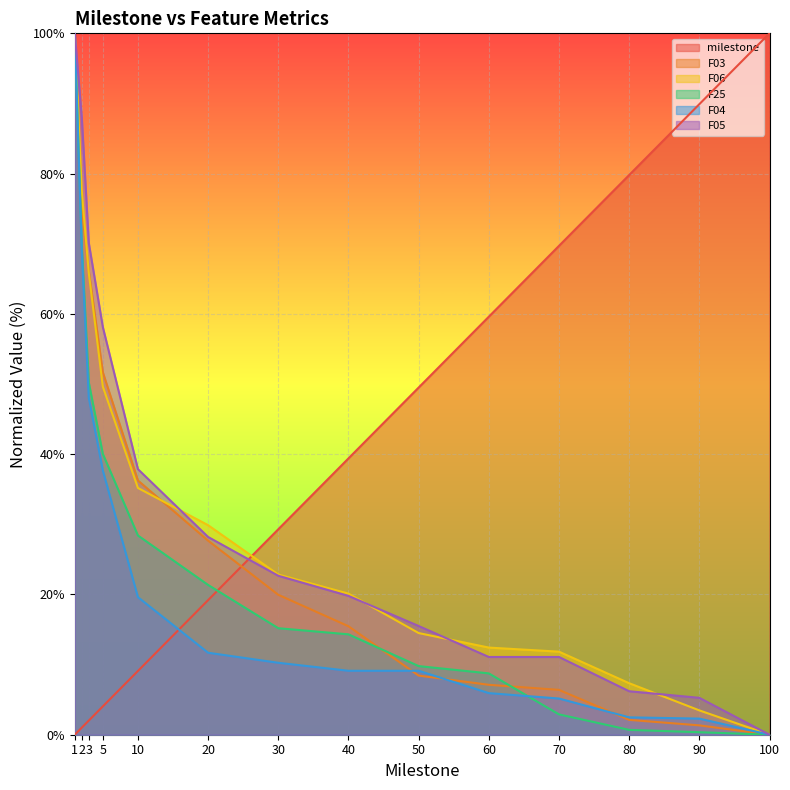

How many series are shown in this chart?

6